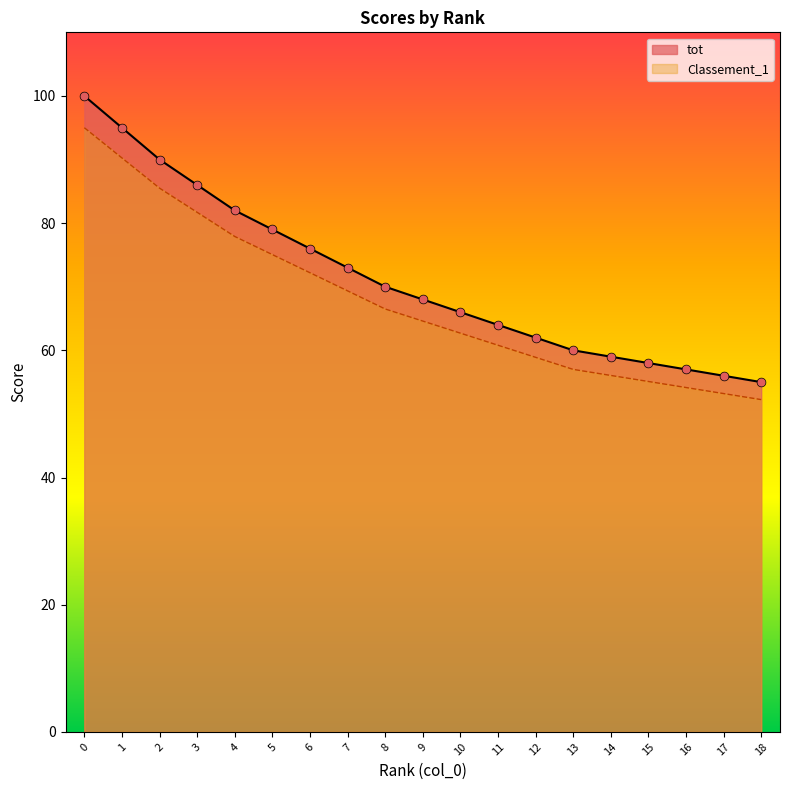

What is the total value across all series at 10?

128.7